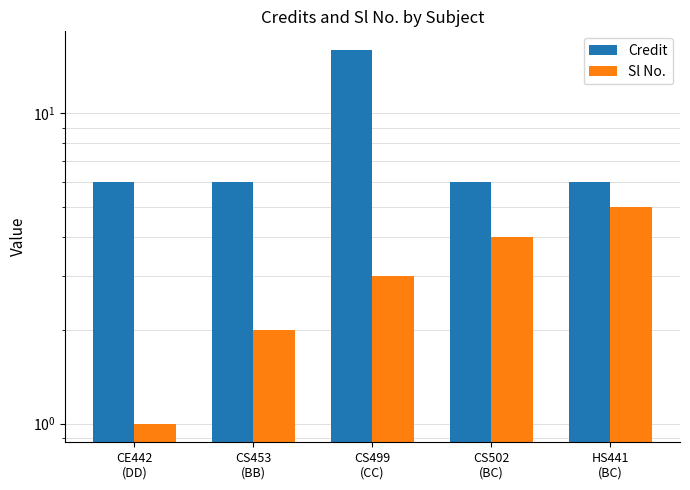

Which series has the widest spread of values?

Credit